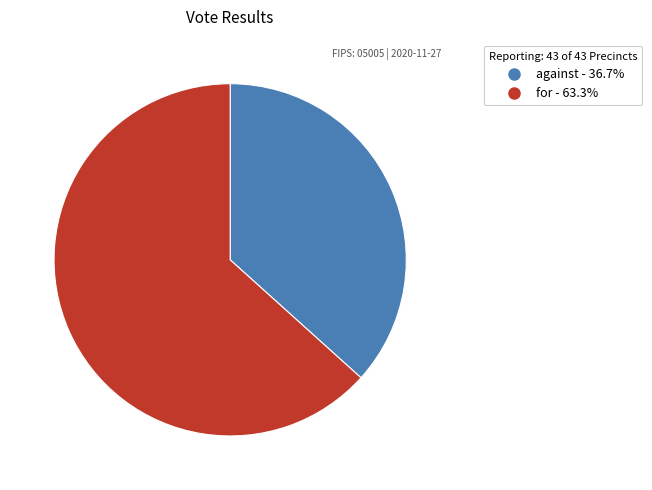

Which category has the smallest portion of the pie?

against